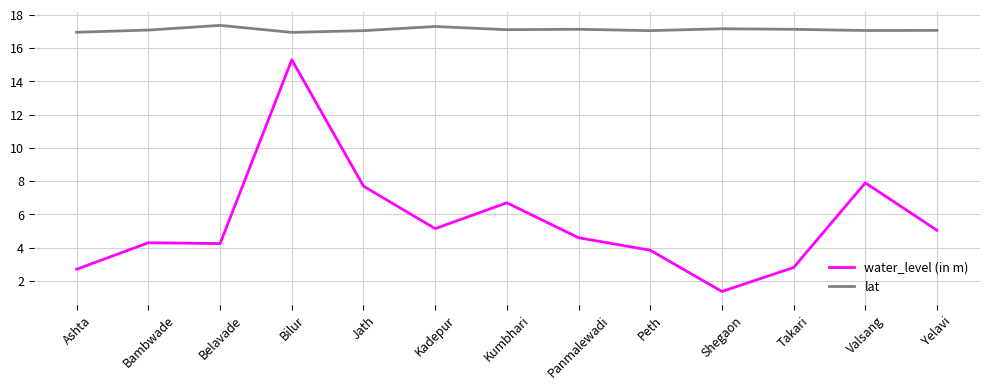

Count the number of data series in this chart.

2